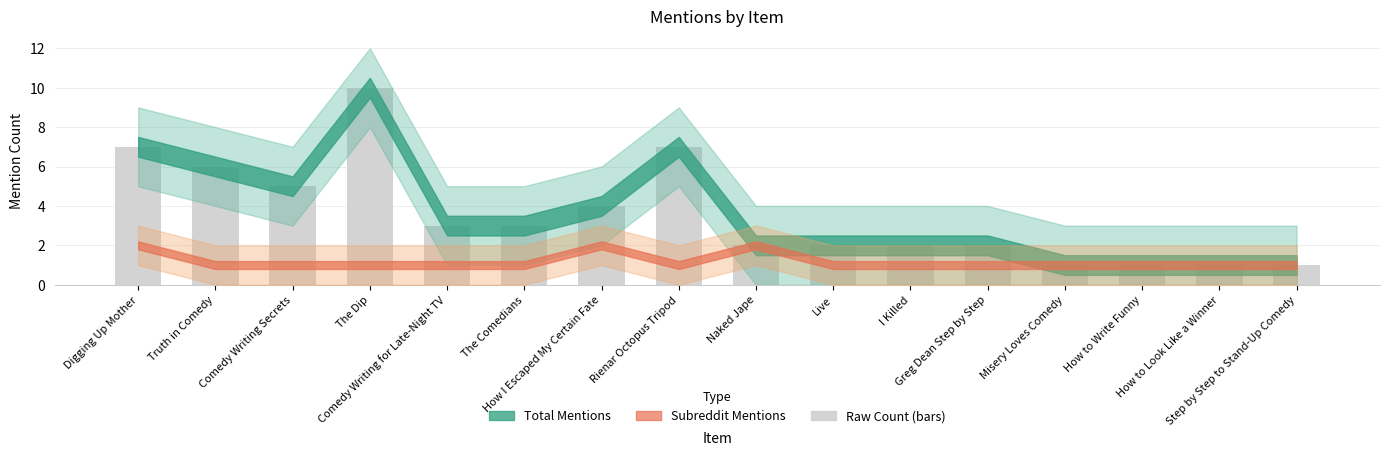

What is the maximum value shown in the chart?

10